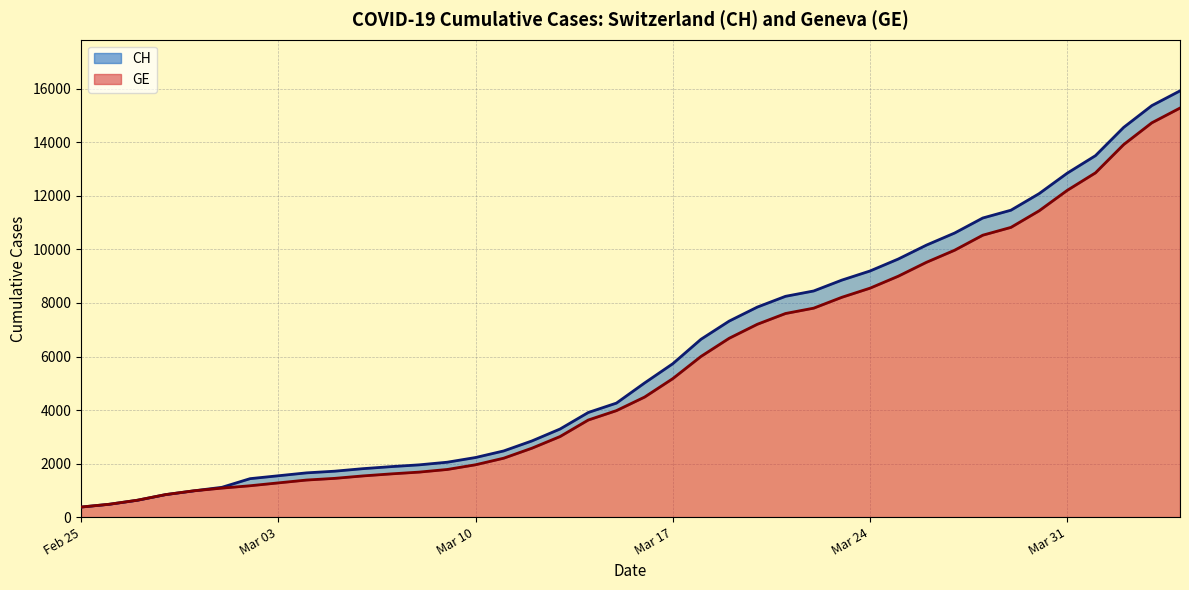

What is the lowest value of the GE series?

375